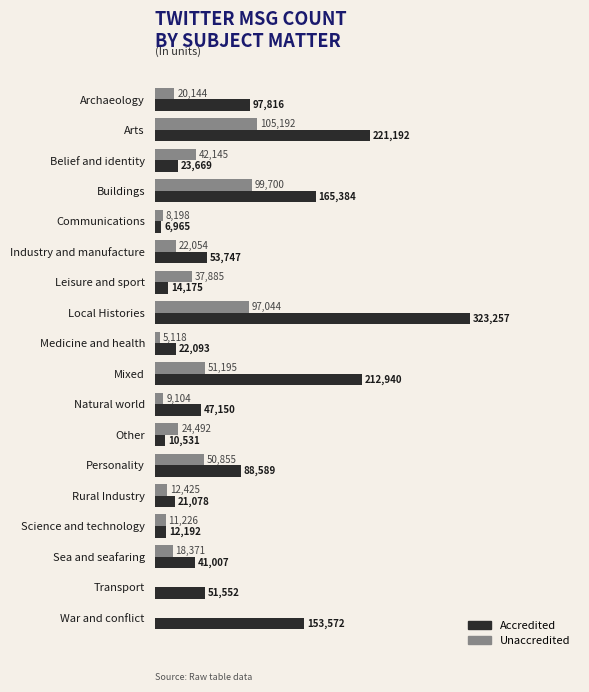

Which series changed the most between Communications and Industry and manufacture?

Accredited